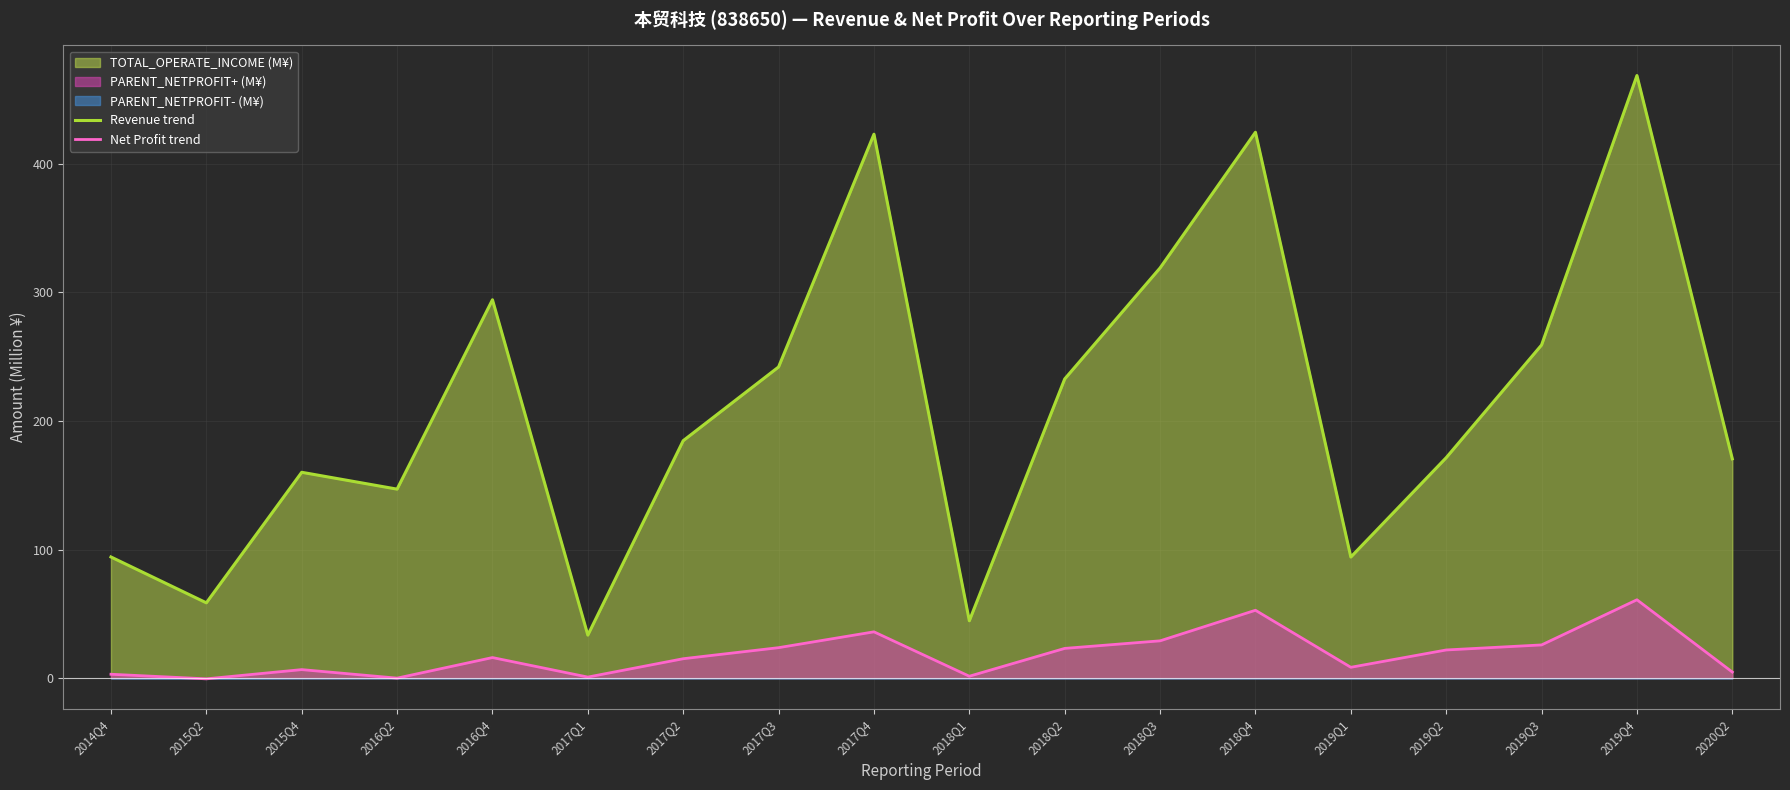

What is the average value of the Net Profit trend series?

18.3